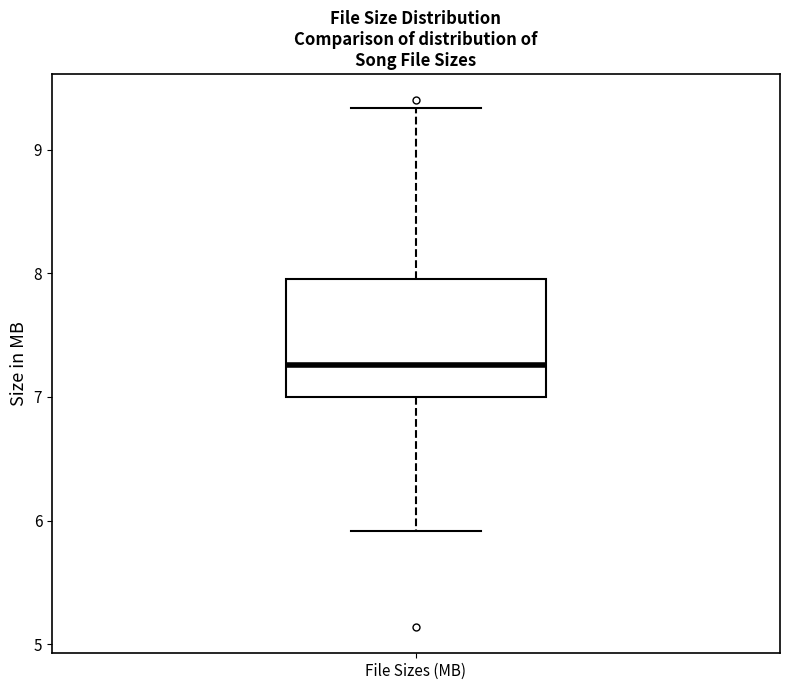

Transcribe this box plot: give where the median line is, the range the box spans, and where the two whiskers end, as read against the y-axis. The values are not printed on the chart, so give them approximately, as read against the axis.

median 7.3, box 7.0 to 8.0, whiskers 5.9 to 9.3